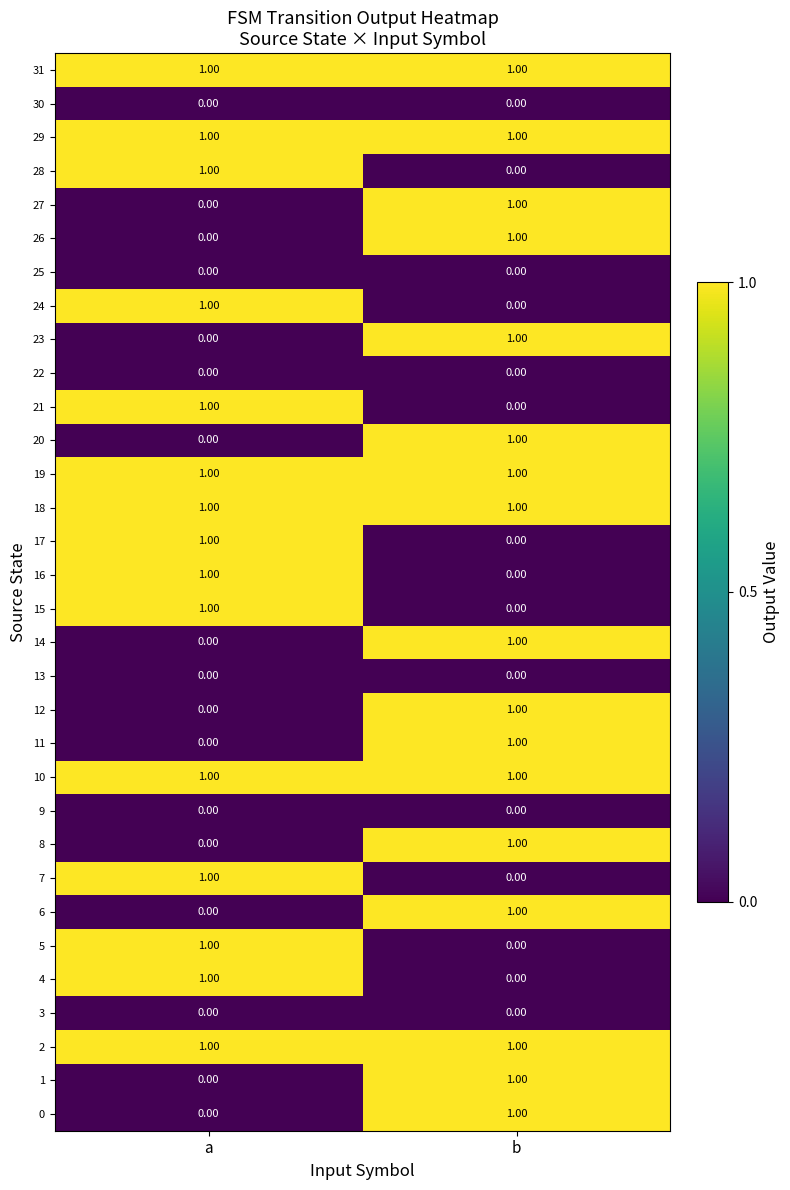

Rank the categories by 7 value from lowest to highest.

b, a